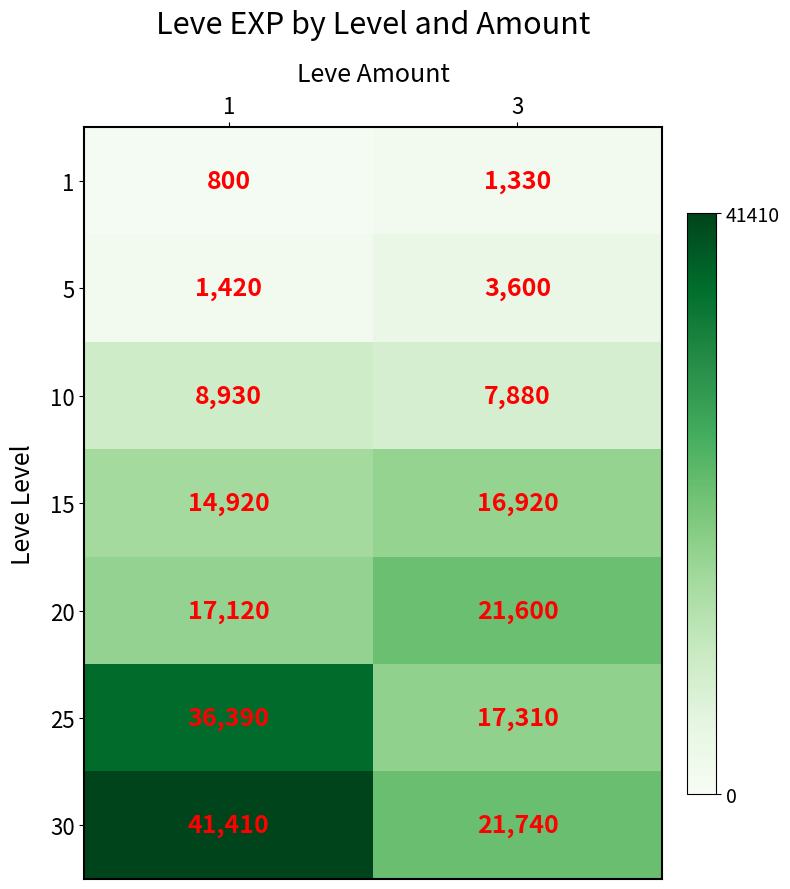

Between 1 and 3, which series saw the biggest shift?

30